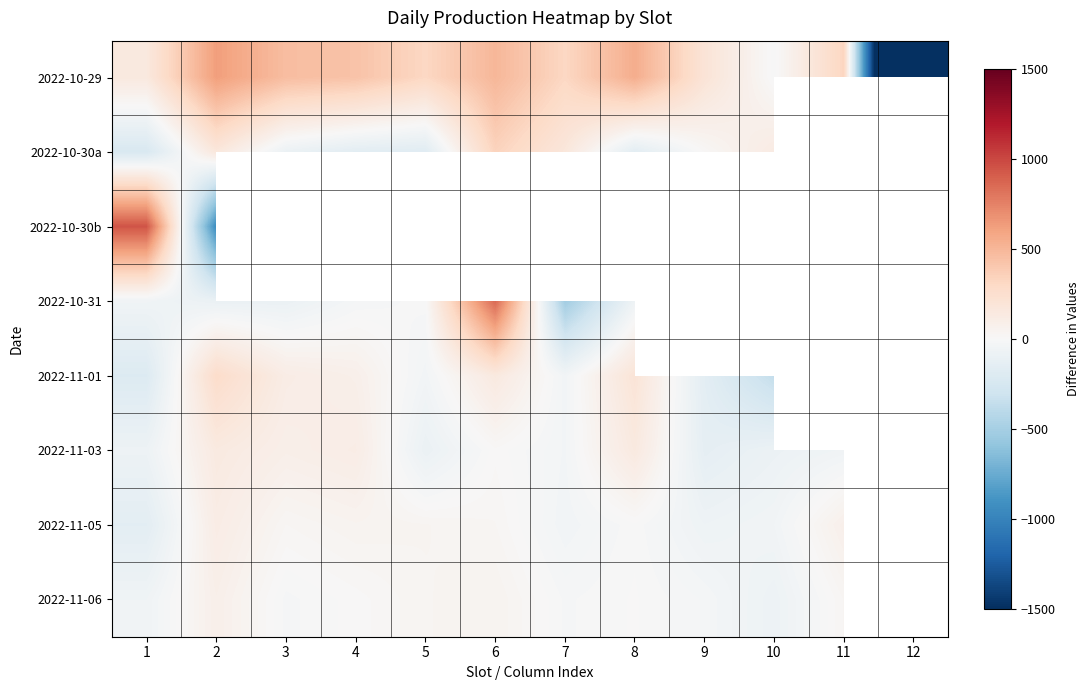

What is the maximum value shown in the chart?

942.0